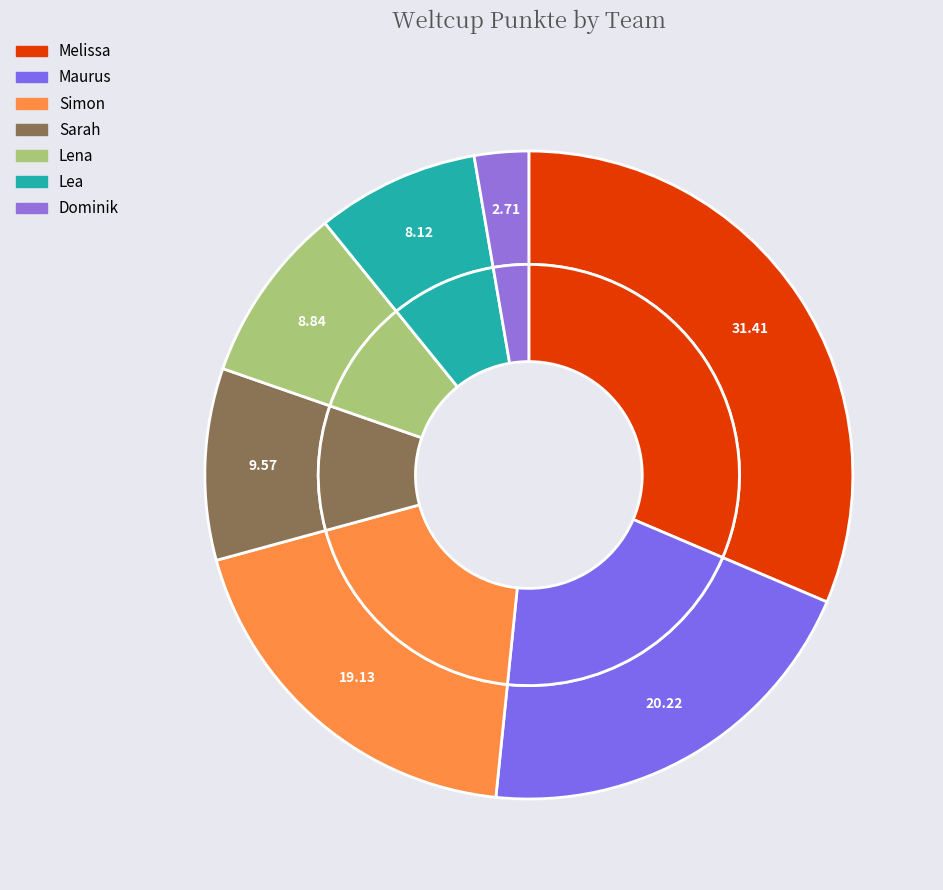

To the nearest percent, what portion does Lea represent?

8%